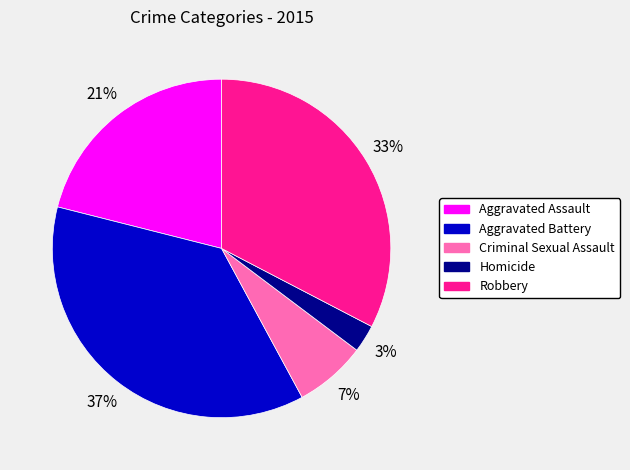

What percentage is the Aggravated Battery slice, to the nearest percent?

37%